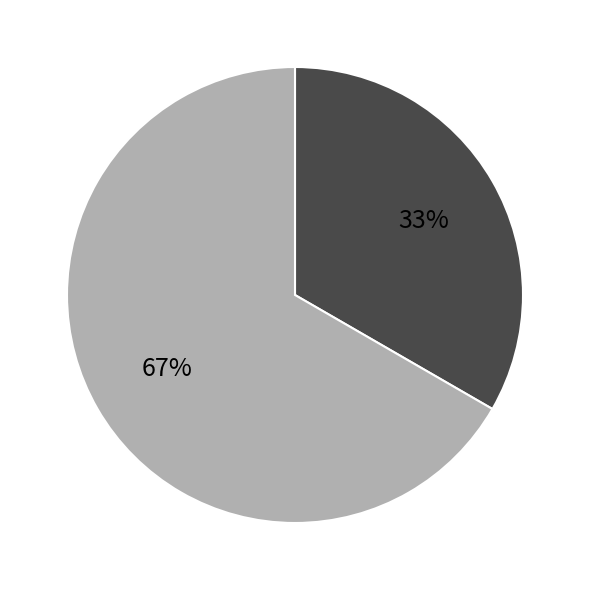

To the nearest percent, what is the average slice percentage?

50%